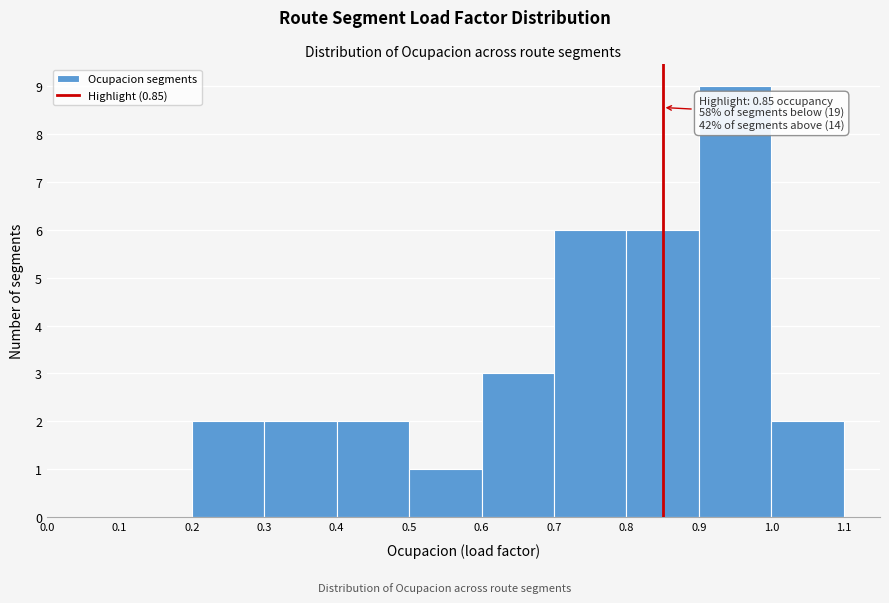

Over which range of the x-axis is the bar tallest?

0.9 to 1.0